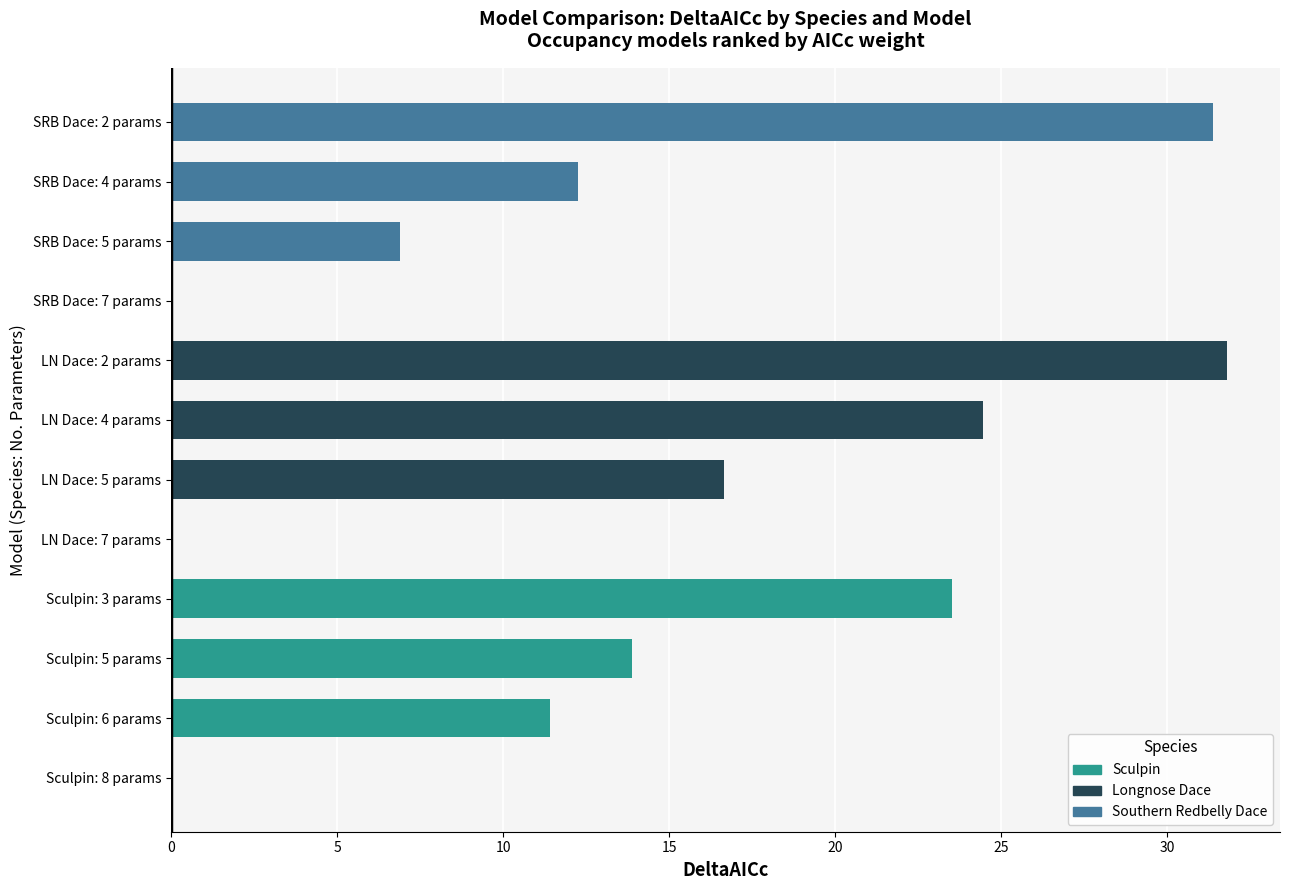

Reading left to right, extract all data points from this chart.

Sculpin: 0.0	11.4	13.9	23.5
Longnose Dace: 0.0	16.6	24.5	31.8
Southern Redbelly Dace: 0.0	6.9	12.3	31.4